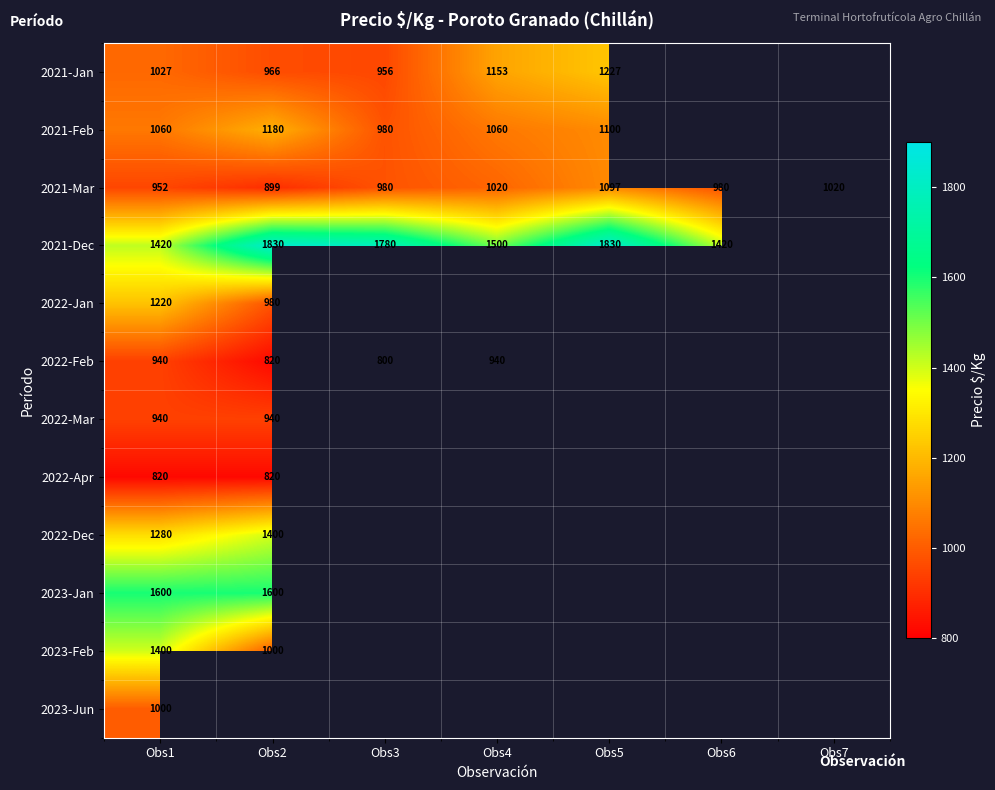

Is it true that 2021-Jan equals 1027 at Obs1?

True